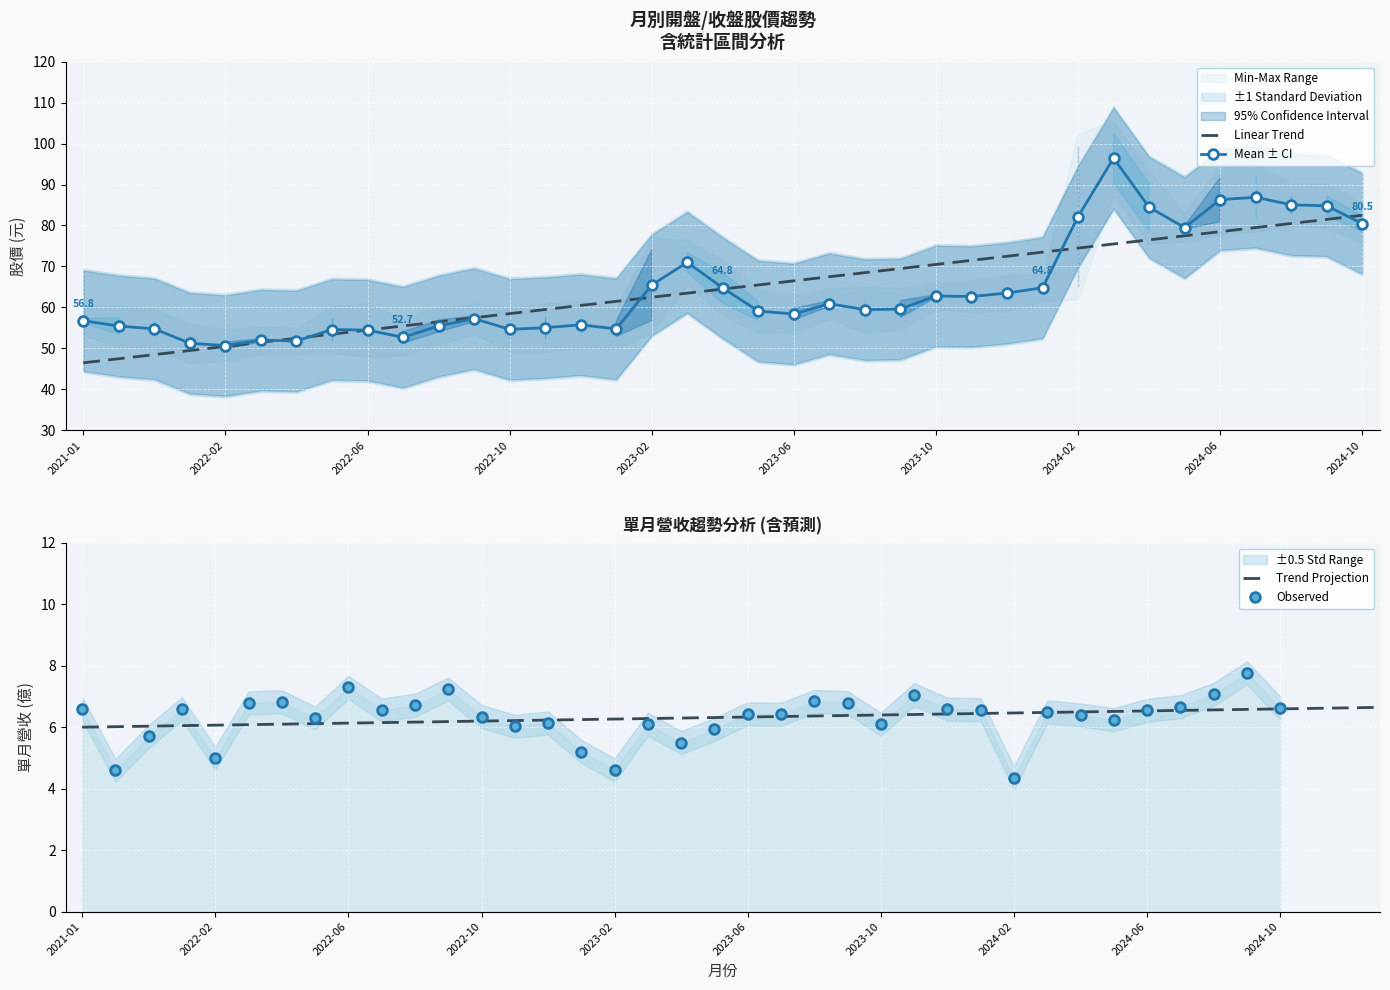

How many data points in 單月營收(億) are less than 6?

8